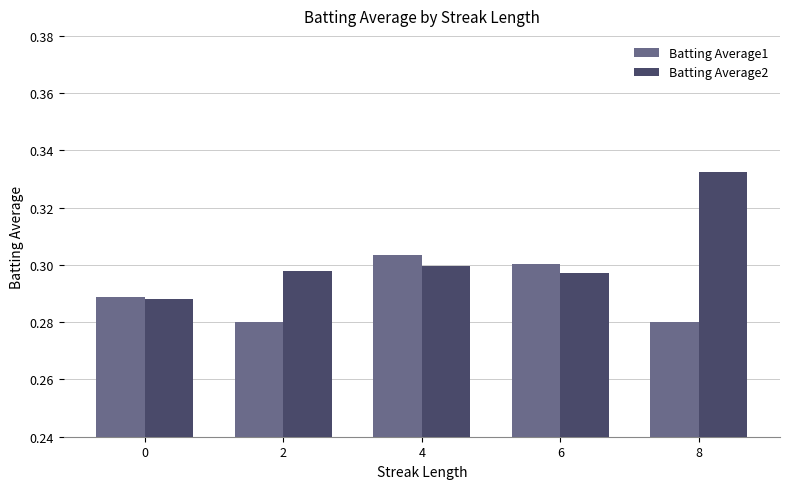

What is the sum of all Batting Average2 values?

1.5